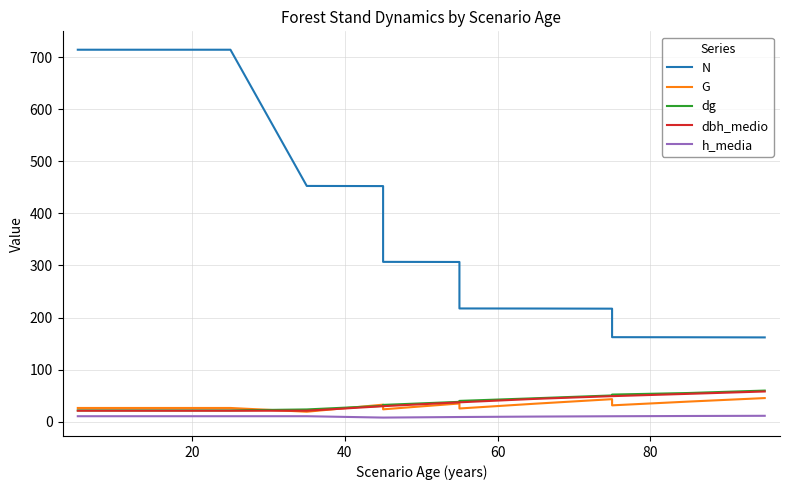

At how many categories does at least one series exceed 279?

8